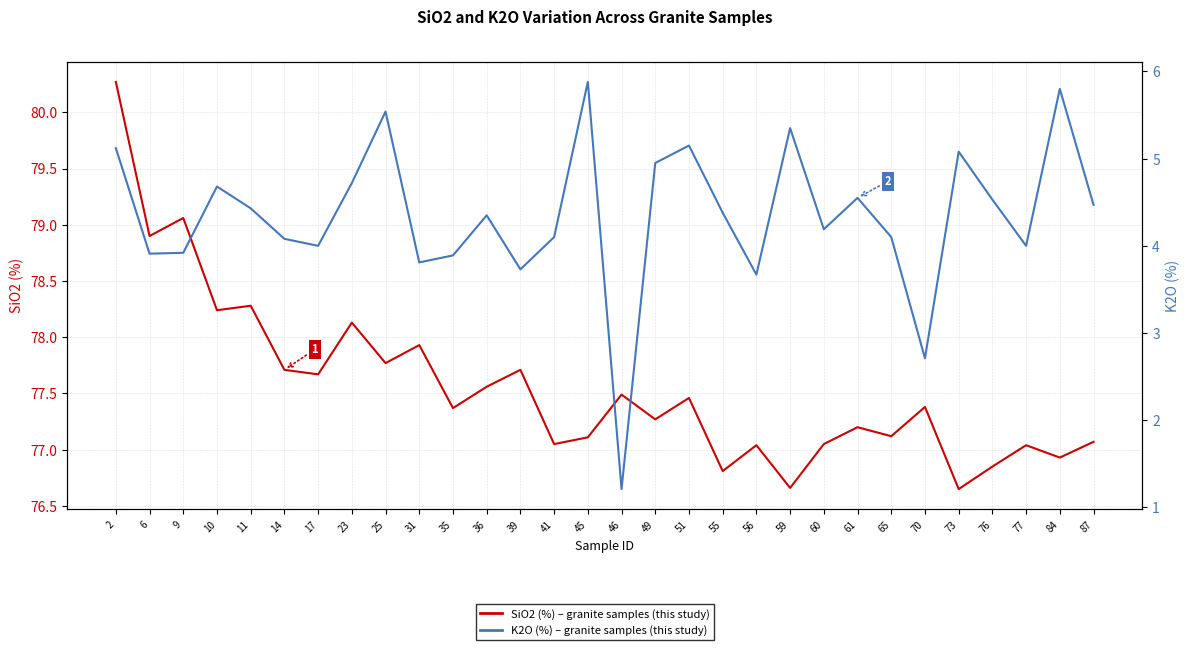

True or false: SiO2 (%) and K2O (%) cross at least once.

False